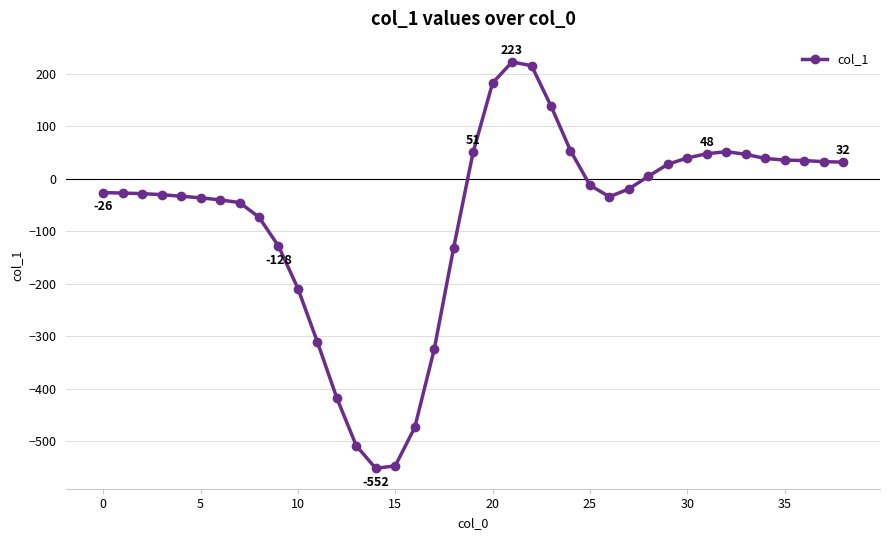

What is the value of the 2nd point from the left?

-27